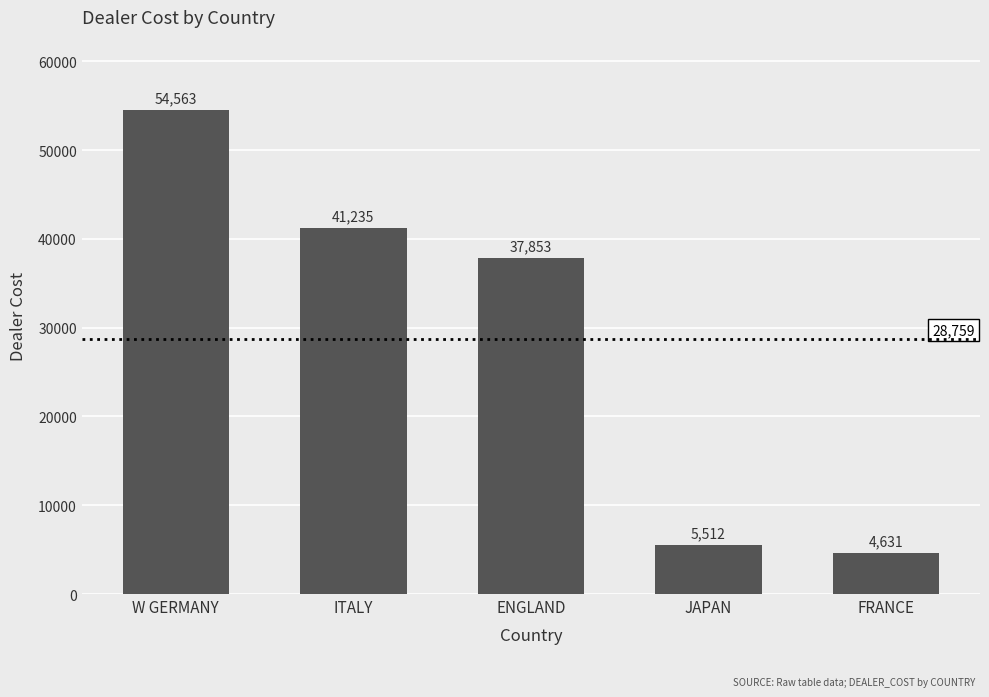

What is the label of the 4th bar from the right?

ITALY